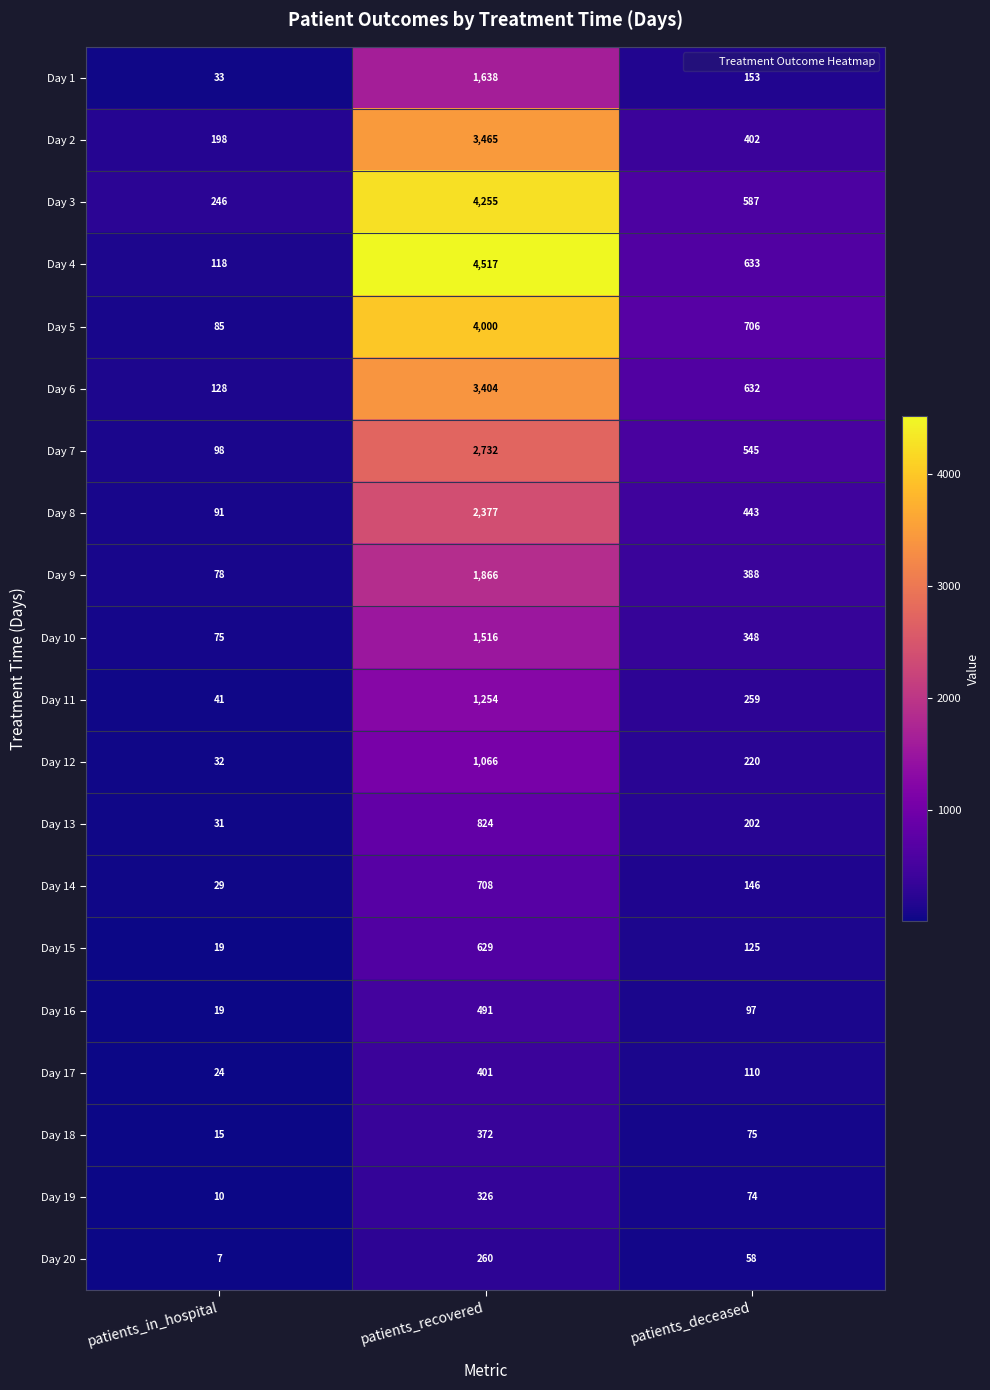

Which series has the largest total across all categories?

Day 4